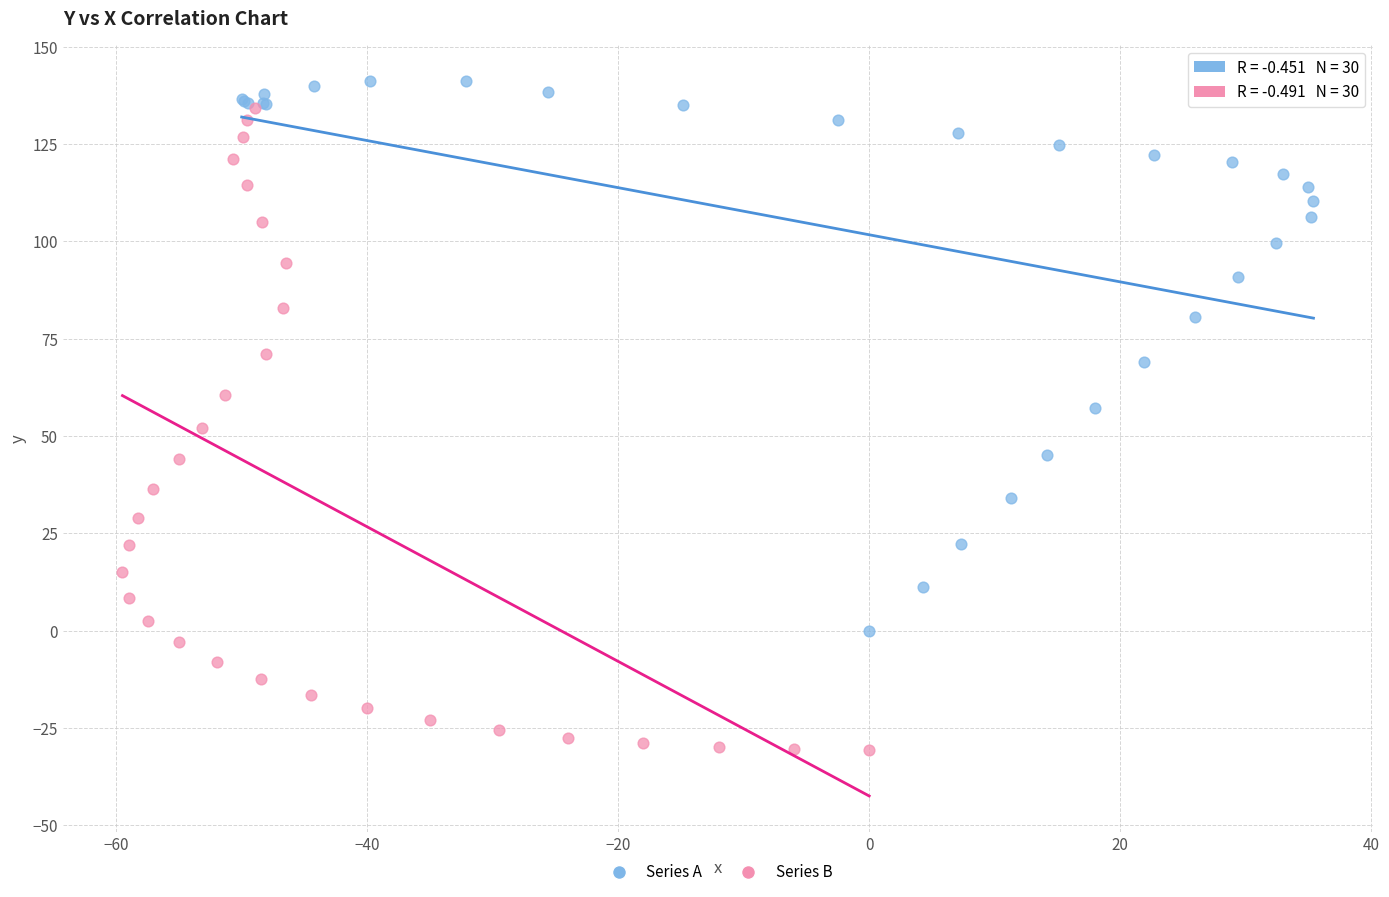

Which series has the largest Y range (max minus min)?

Series B